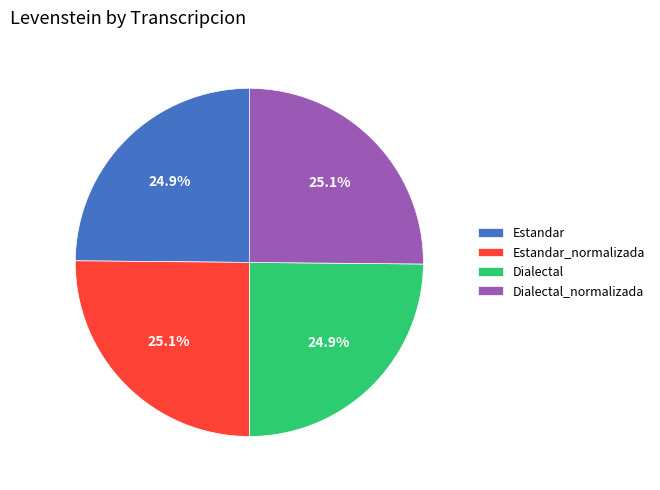

What portion of the pie excludes Dialectal_normalizada?

74.9%